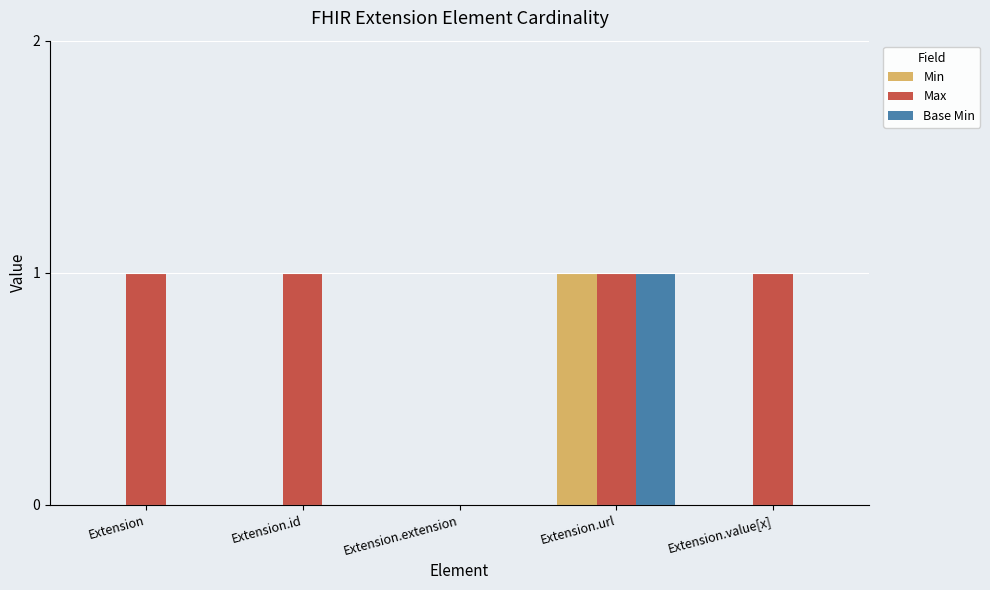

What is the sum of all Max values?

4